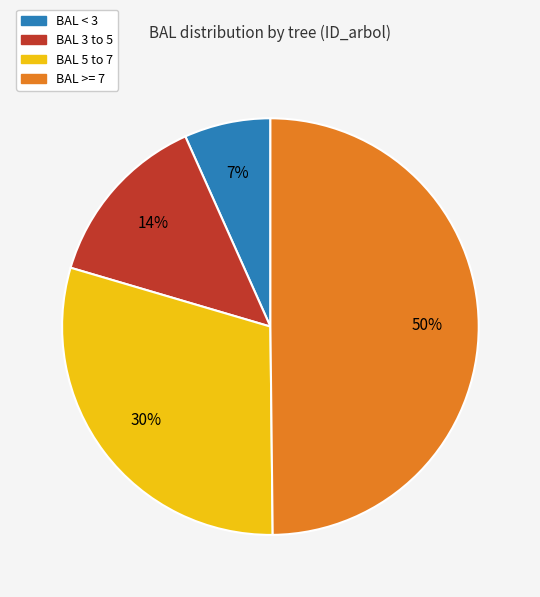

To the nearest percent, what is the difference between the largest and smallest slice percentages?

43%